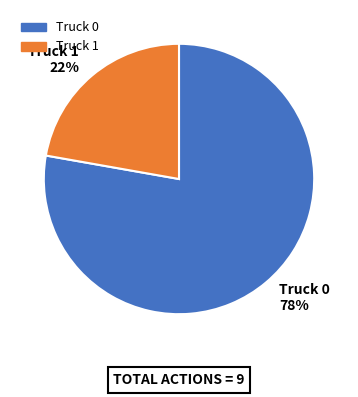

Does Truck 1 account for over 50% of the chart?

No